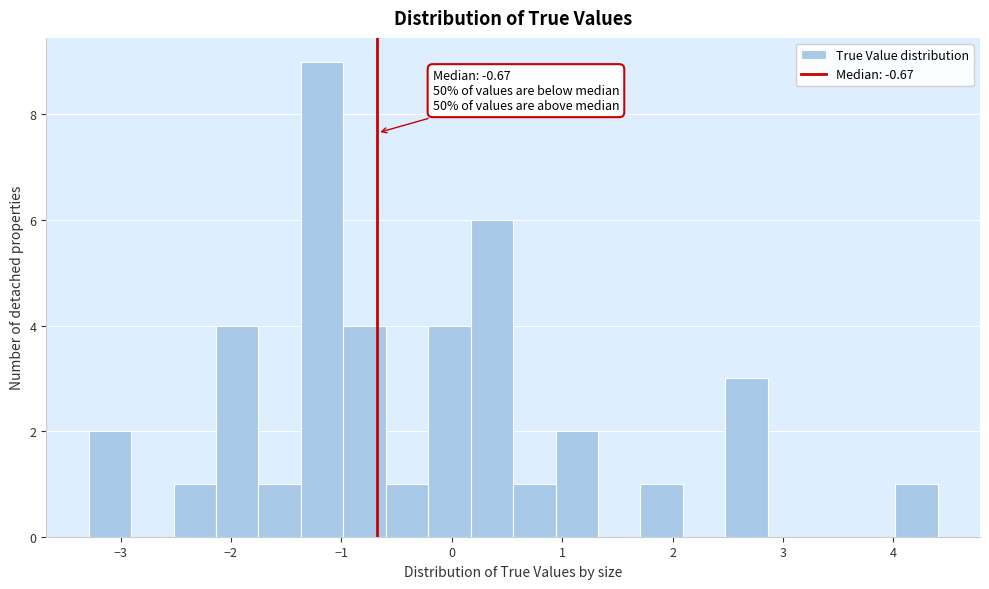

Around what value on the x-axis is the tallest bar? Give the approximate position of its centre, as read against the axis.

-1.2